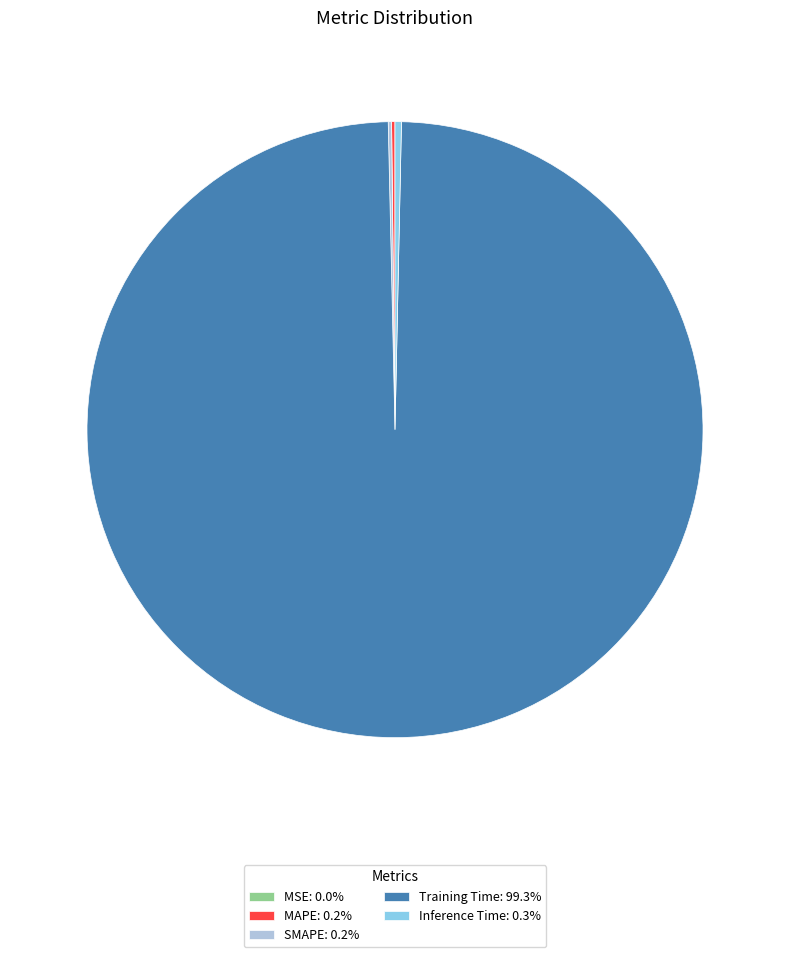

Which category accounts for the majority?

Training Time